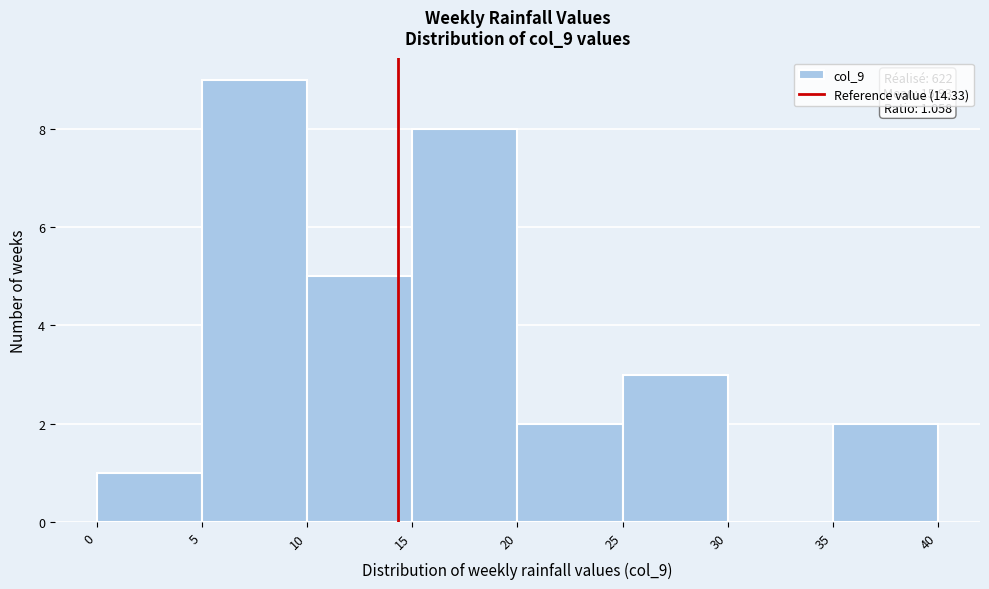

Which range on the x-axis has the tallest bar?

5 to 10